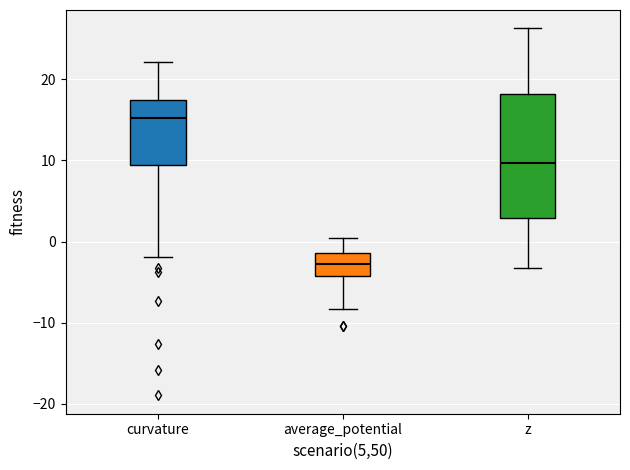

Which box is the tallest, from its lower edge to its upper edge?

z